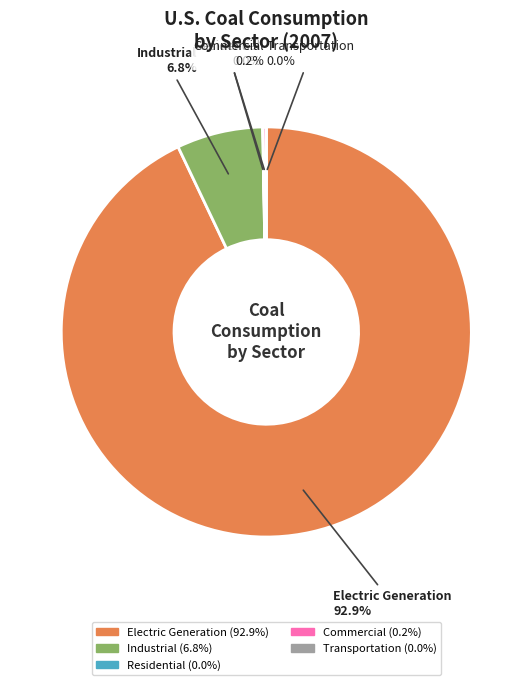

Does any single category account for the majority?

Yes